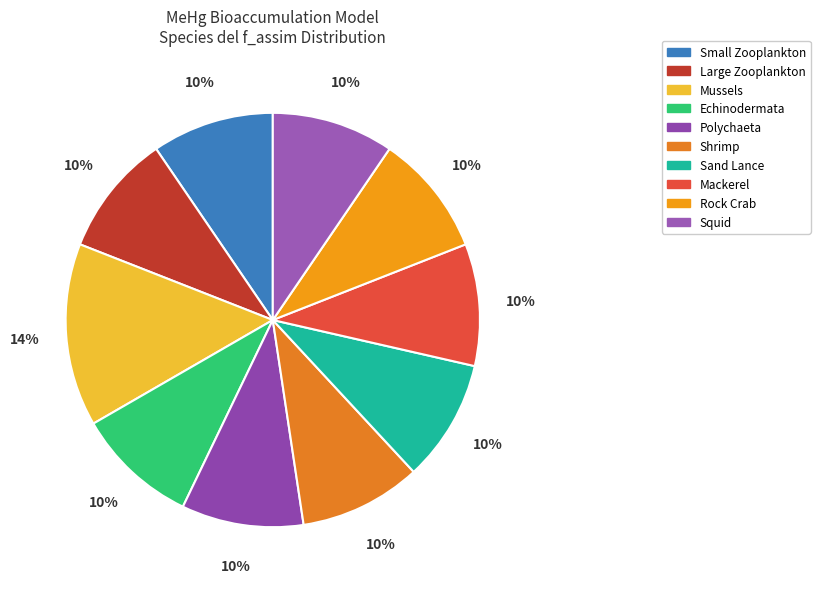

What percentage is NOT represented by Echinodermata?

90.5%